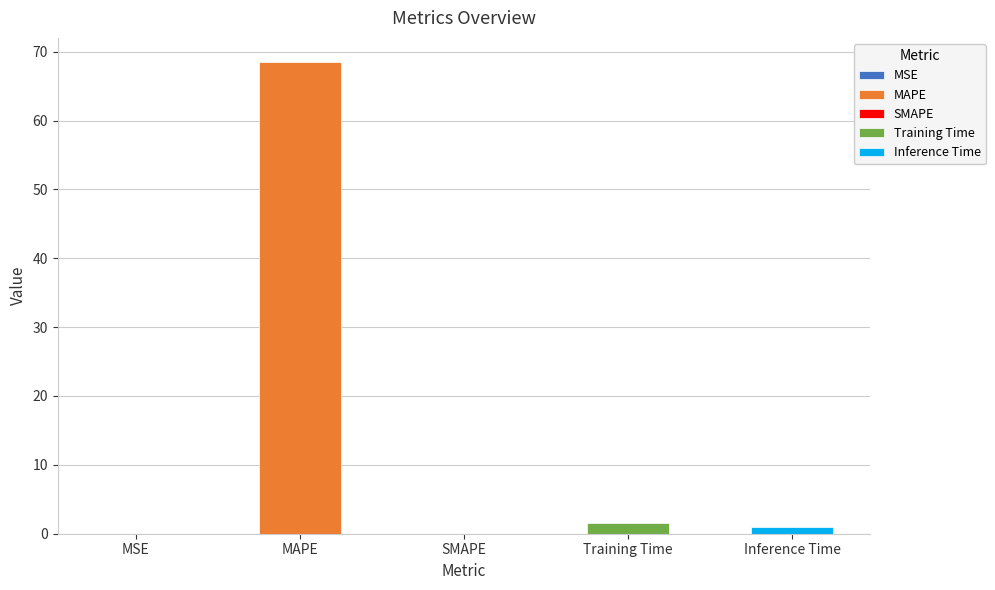

What is the sum of all values?

71.1